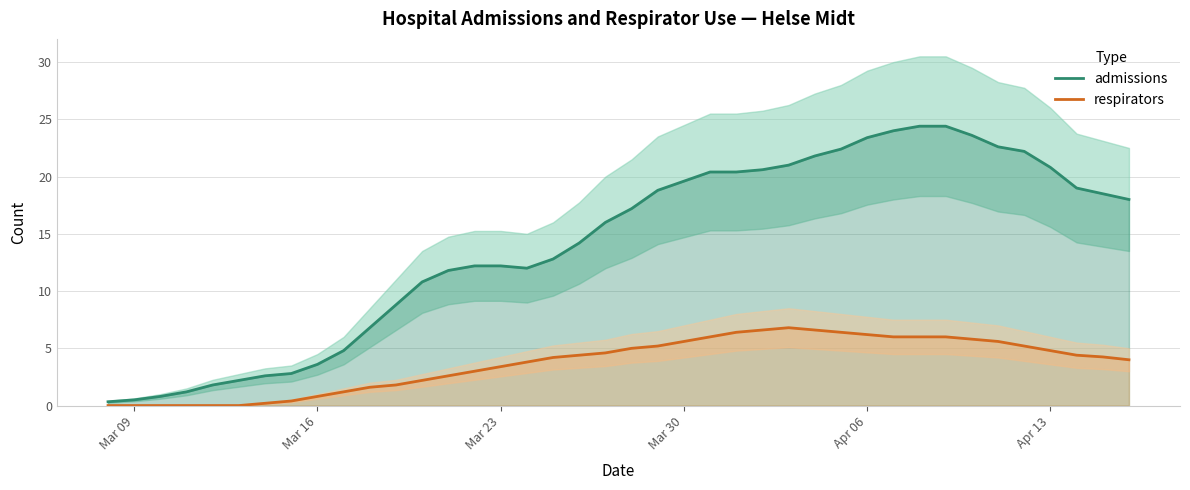

Count the number of categories in the chart.

40